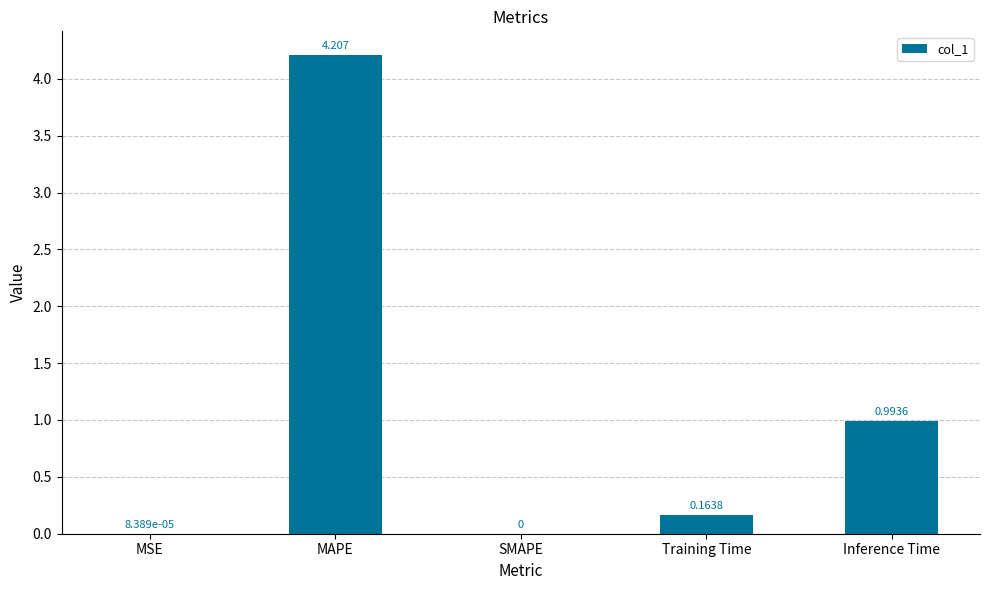

Where is the data nearest to the value 2?

Inference Time